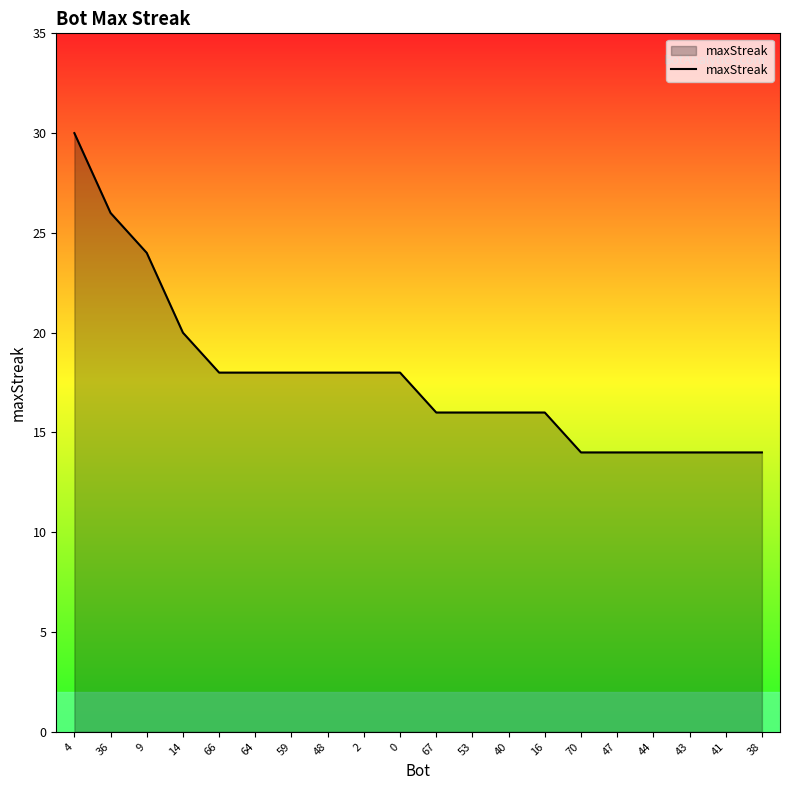

Read the value at 53.

16